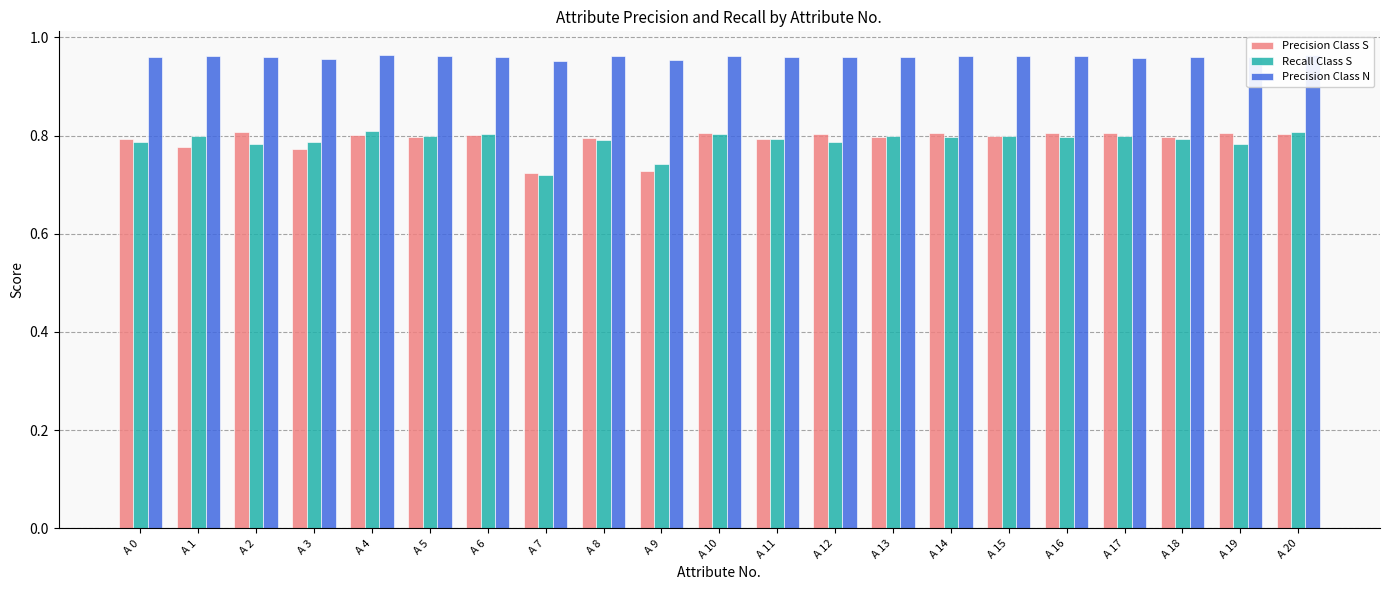

True or false: Precision Class S has a value of 0.3 at A 6.

False